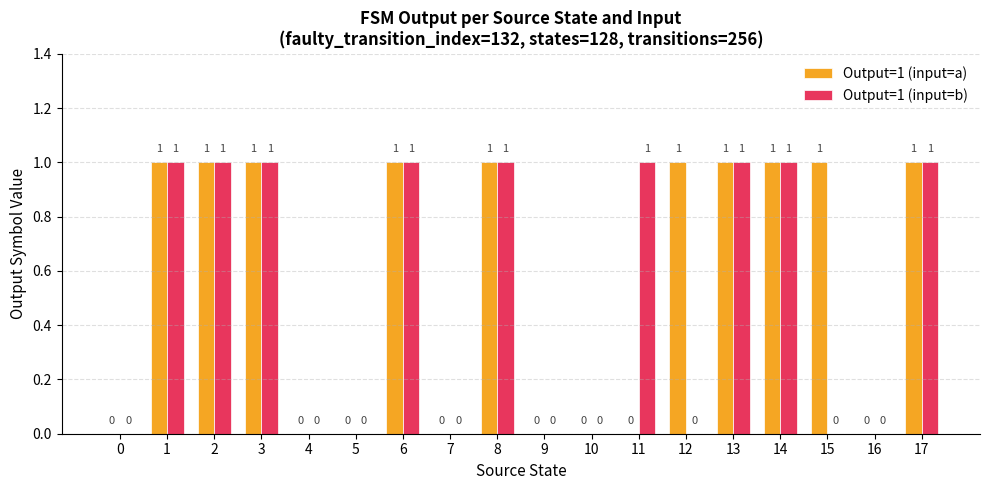

Reading left to right, transcribe all the data shown in this chart.

Output=1 (input=a): 0=0	1=1	2=1	3=1	4=0	5=0	6=1	7=0	8=1	9=0	10=0	11=0	12=1	13=1	14=1	15=1	16=0	17=1
Output=1 (input=b): 0=0	1=1	2=1	3=1	4=0	5=0	6=1	7=0	8=1	9=0	10=0	11=1	12=0	13=1	14=1	15=0	16=0	17=1